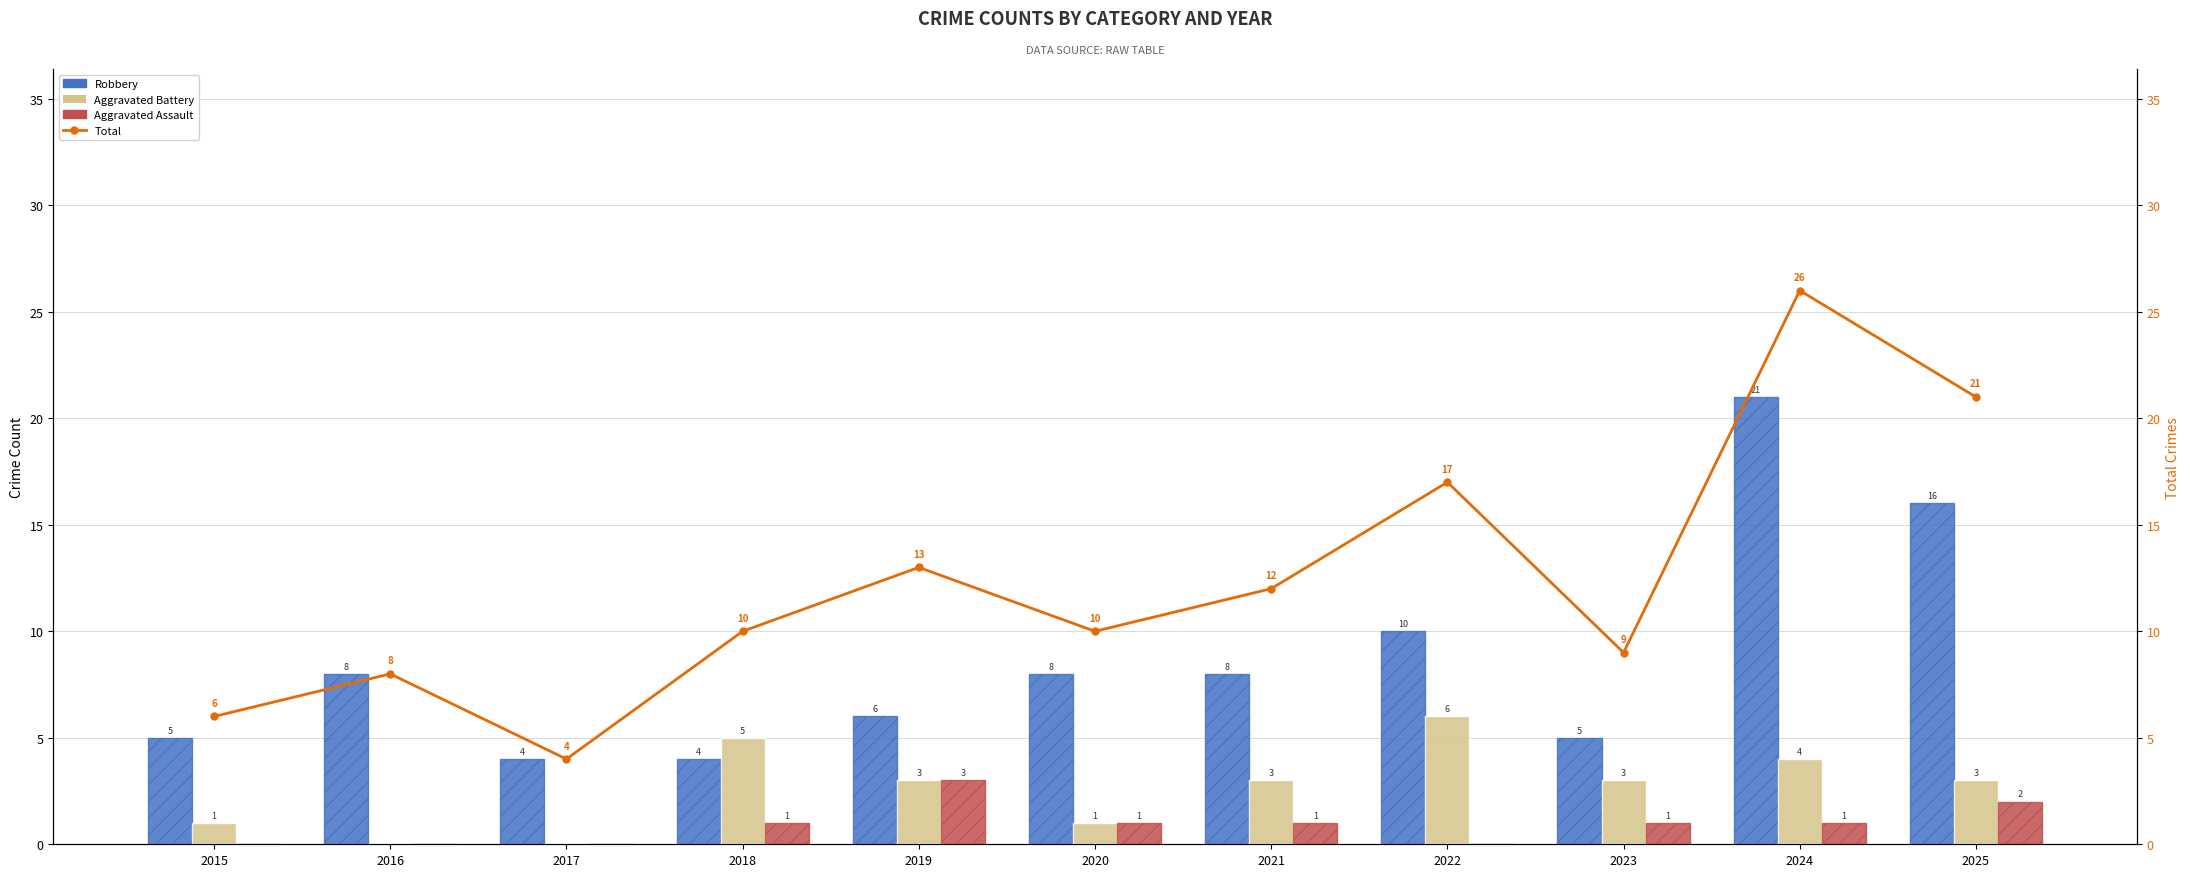

Where is Robbery nearest to the value 12?

2022